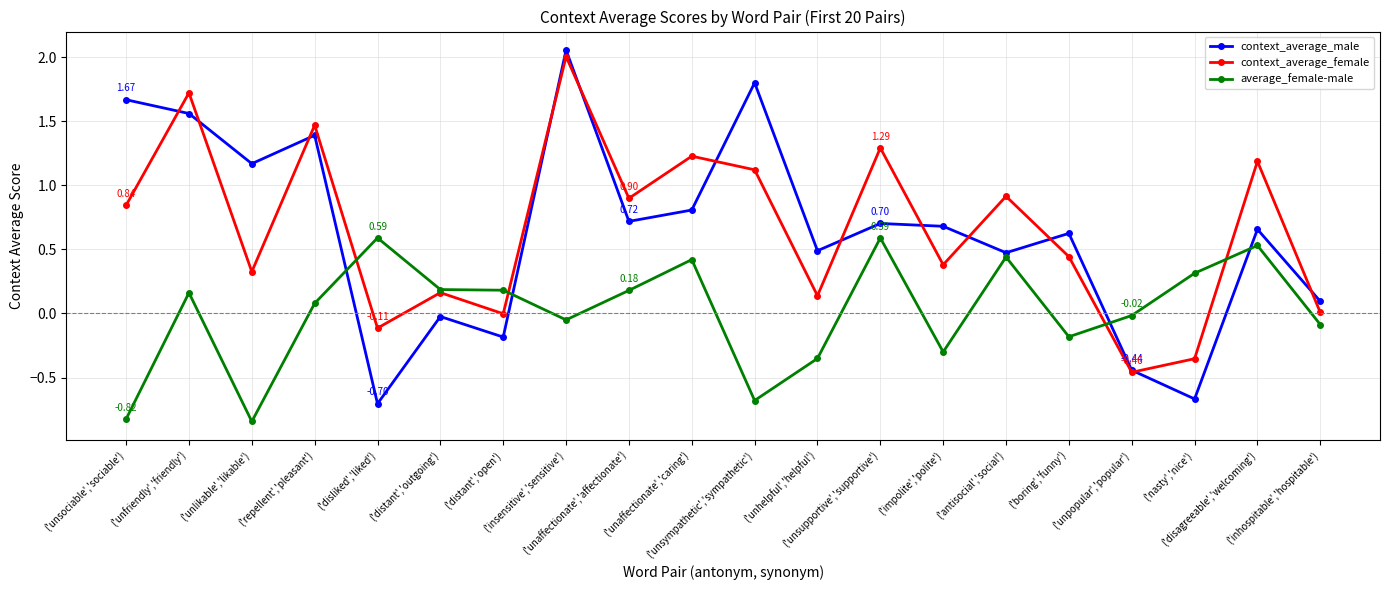

At how many categories does at least one series exceed 1?

9